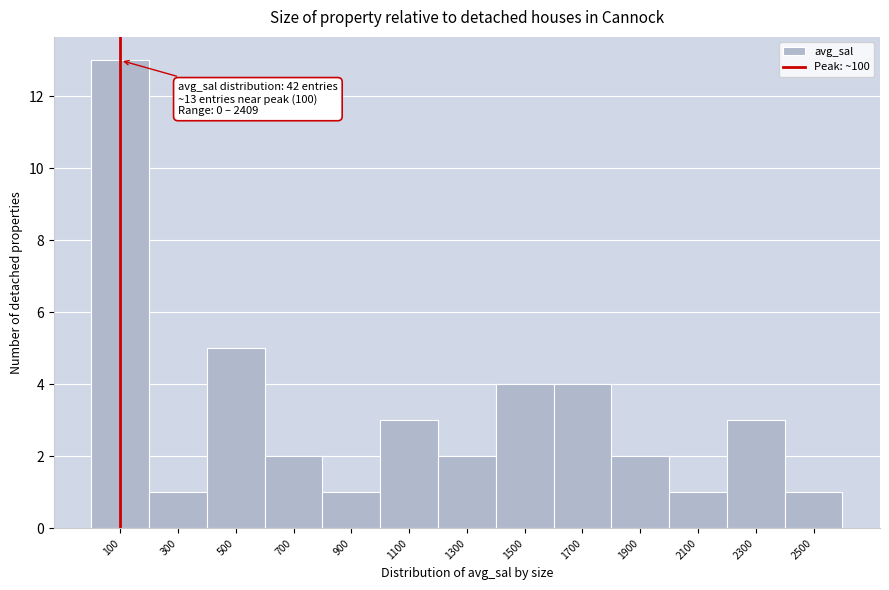

Which range on the x-axis has the tallest bar?

0 to 200